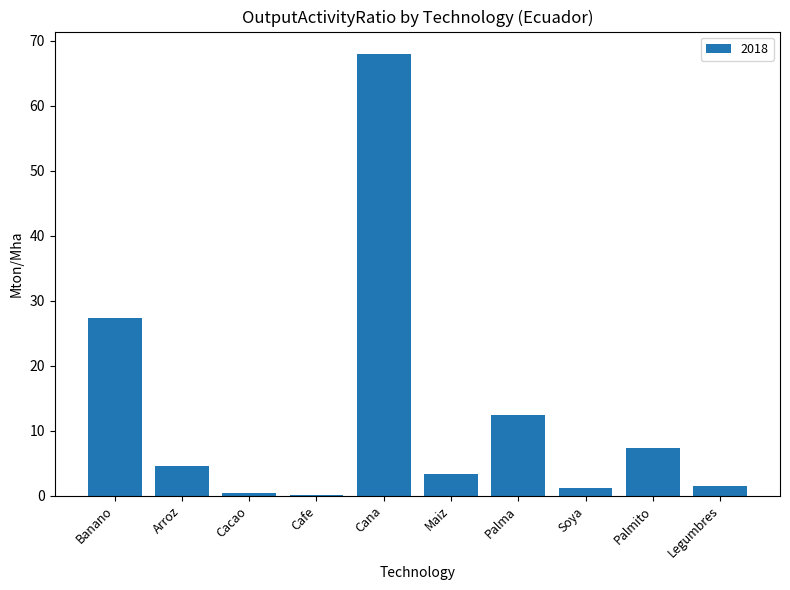

Are the bars grouped side by side (vs. stacked)?

No